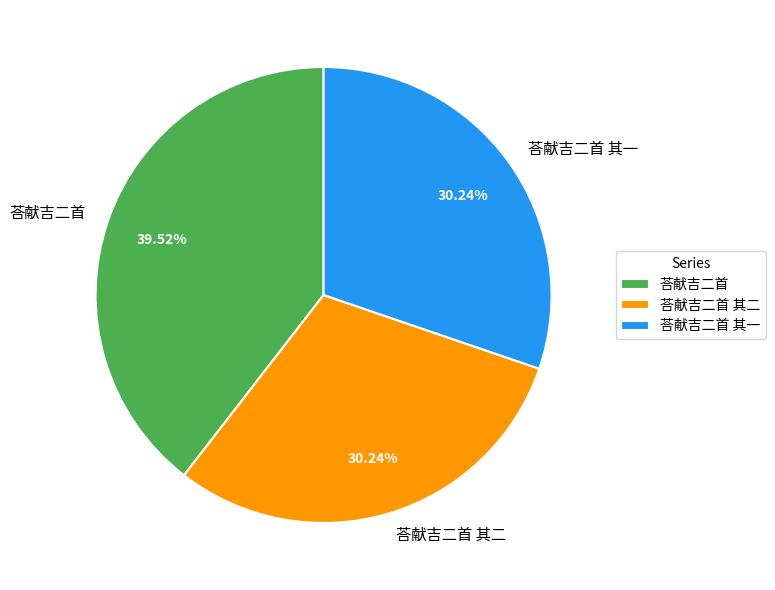

Approximately how many times larger is the value at 荅献吉二首 其一 compared to 荅献吉二首?

0.8